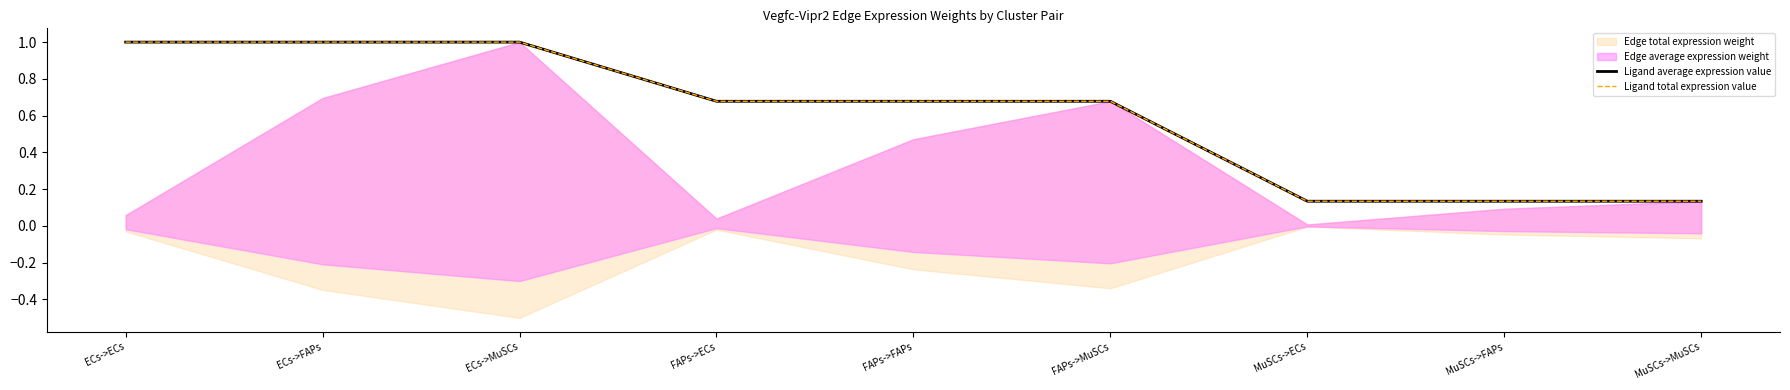

Is it true that Ligand average expression value equals 0.7 at FAPs->ECs?

True